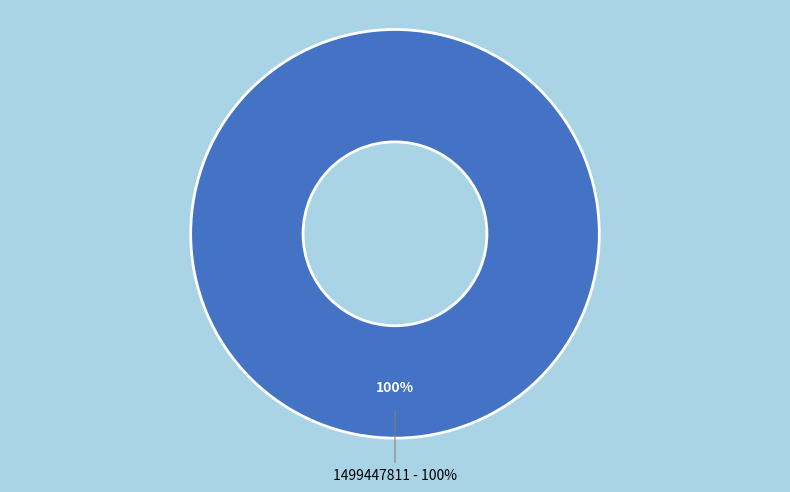

Is there a majority slice in this chart?

Yes